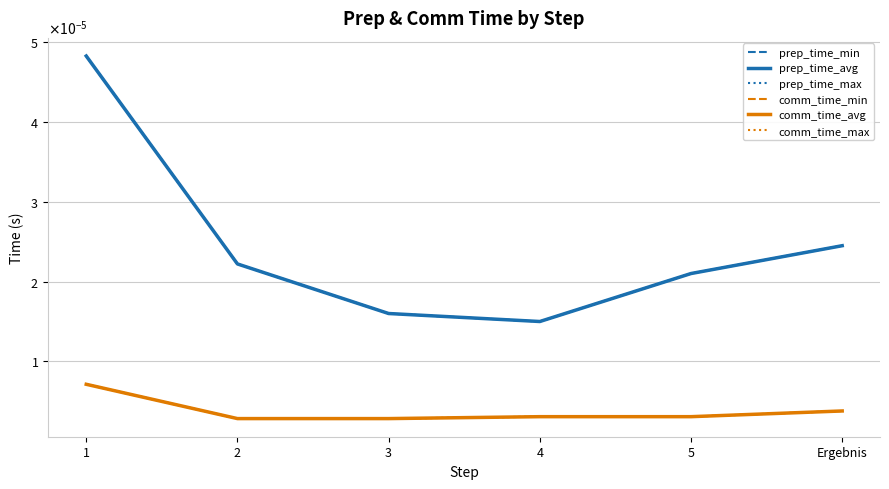

What is the label of the 1st point from the left?

1